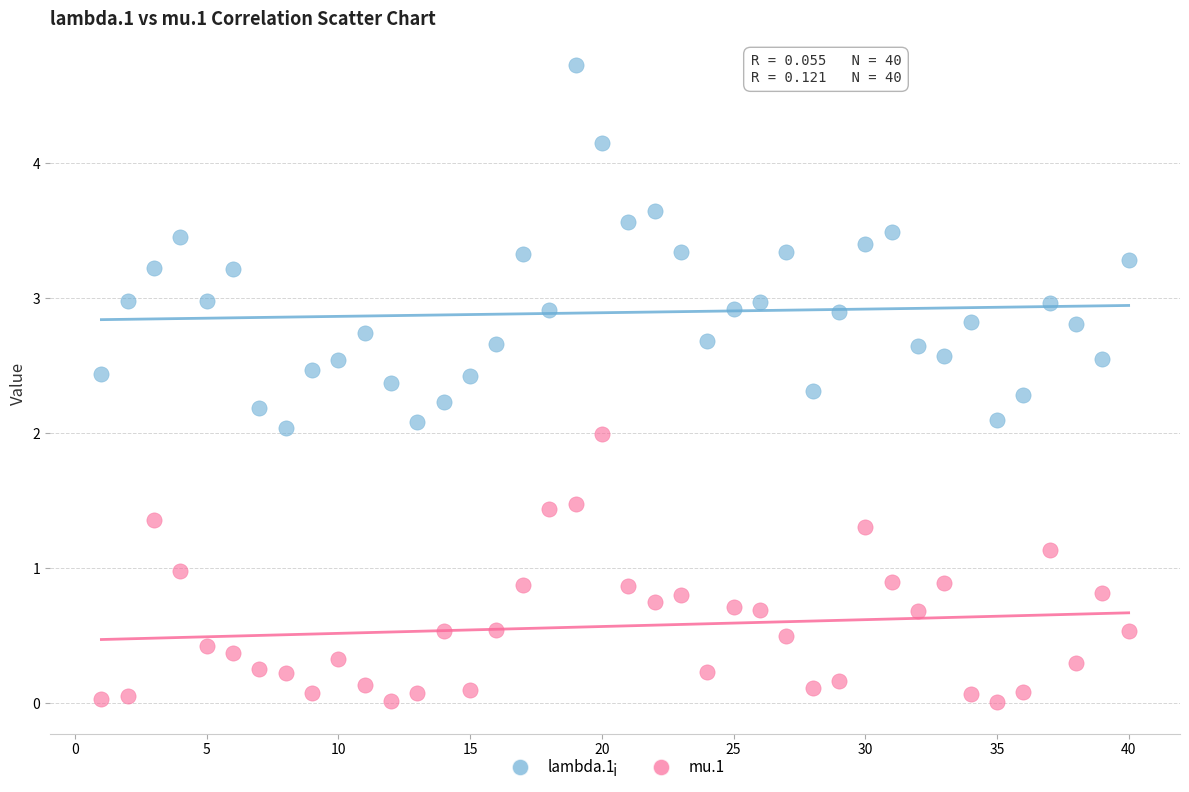

Across all data points, what is the range of X values (max minus min)?

39.0